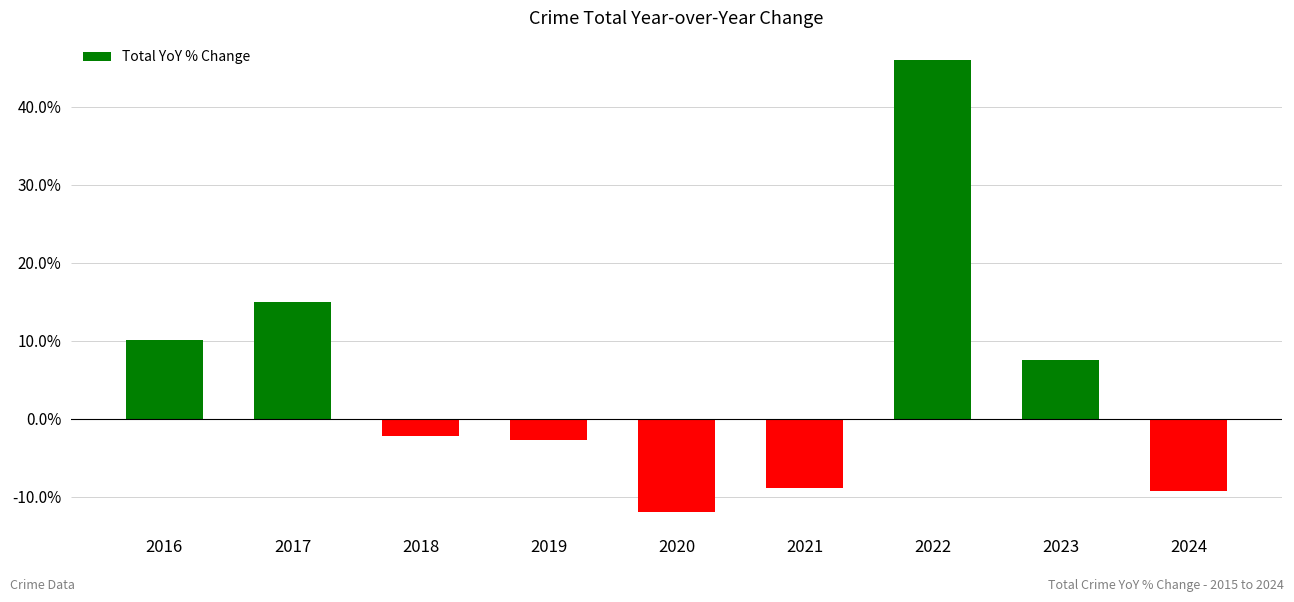

What is the change in value from 2016 to 2021?

-19.0